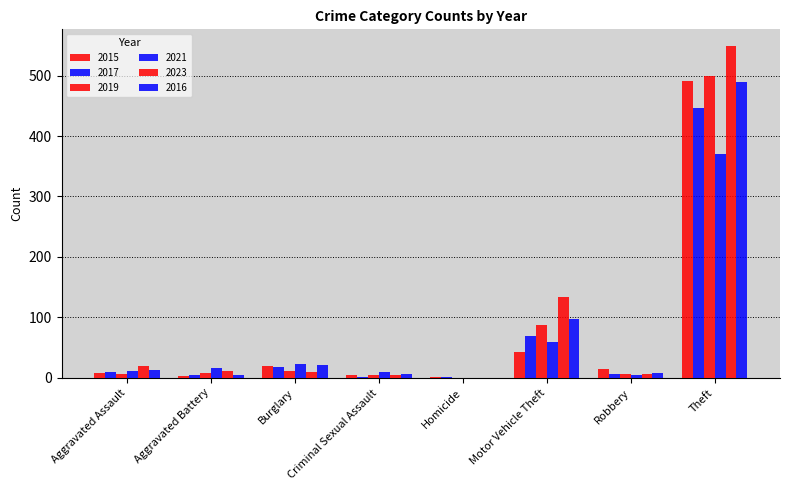

What position from the right is Aggravated Battery?

7